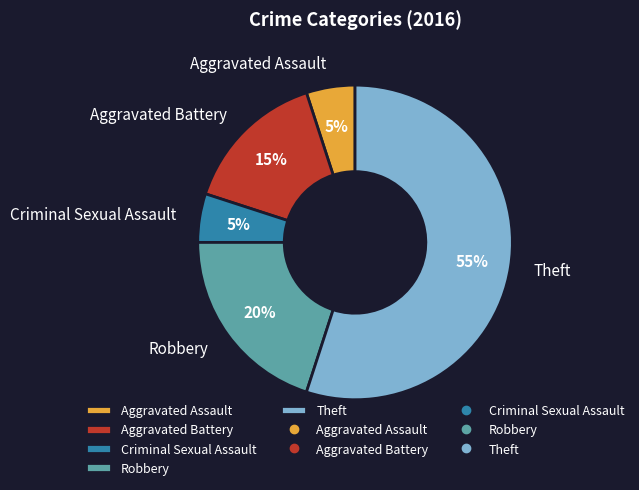

True or false: Robbery accounts for 20% of the total.

True